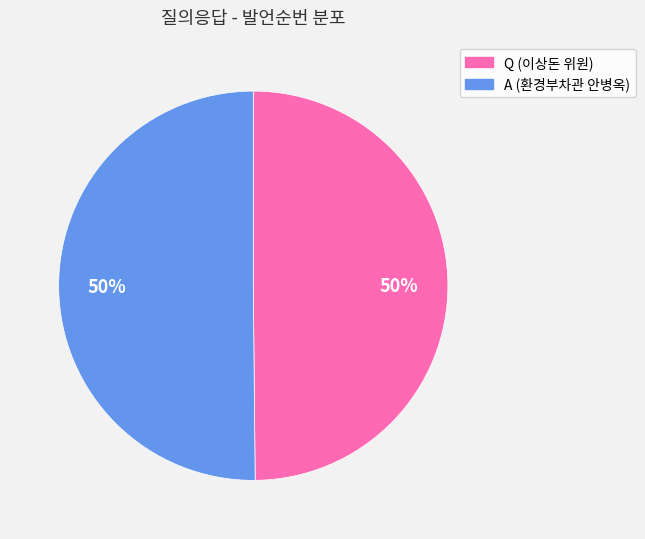

How many segments does this pie chart have?

2